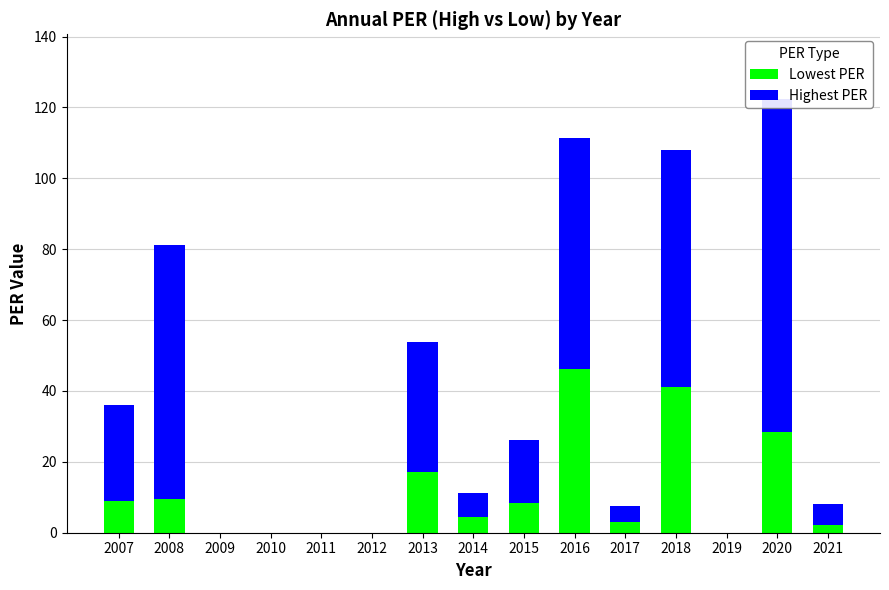

Between 2017 and 2007, which is larger?

2007